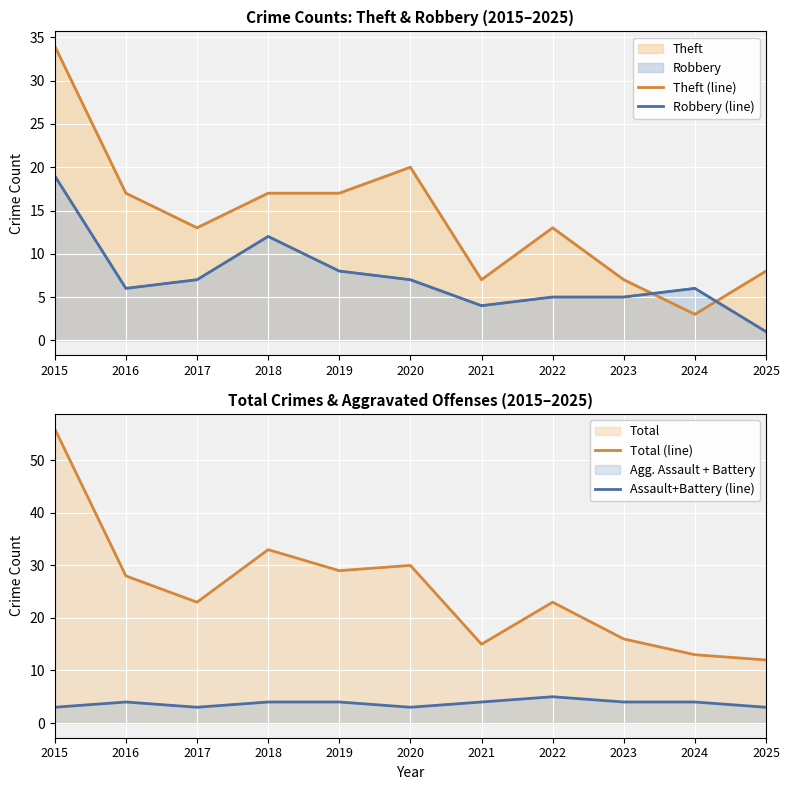

True or false: Assault+Battery (line) has more than 1 interior local peaks.

True